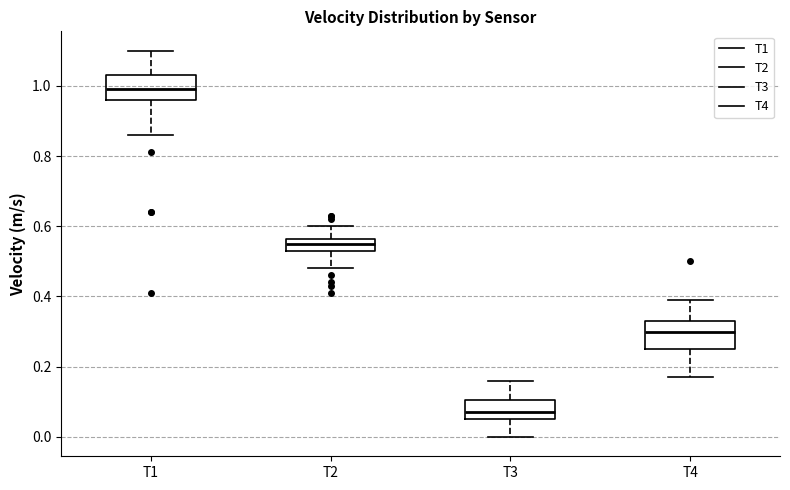

Reading left to right, read every box against the y-axis: the position of its median line, the range the box covers, and the ends of its whiskers. The values are not printed on the chart, so give them approximately, as read against the axis.

T1: median 1.00, box 0.96 to 1.04, whiskers 0.86 to 1.10
T2: median 0.56 (inside the box), box 0.54 to 0.56, whiskers 0.48 to 0.60
T3: median 0.08, box 0.06 to 0.10, whiskers 0.00 to 0.16
T4: median 0.30, box 0.26 to 0.34, whiskers 0.18 to 0.40